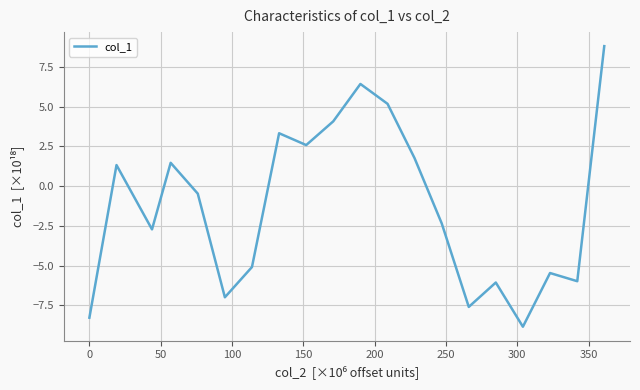

What is the difference between the maximum and minimum values?

17.7